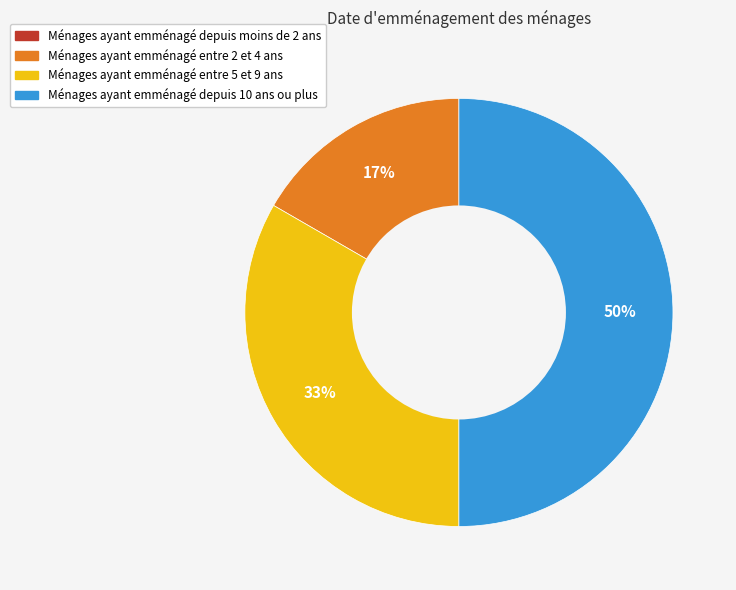

To the nearest percent, what is the average slice percentage?

25%